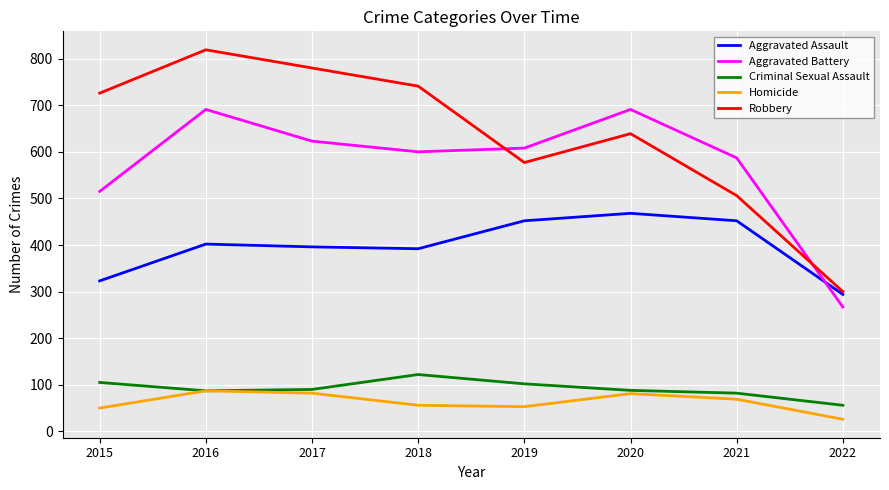

Which series changed the most between 2015 and 2021?

Robbery